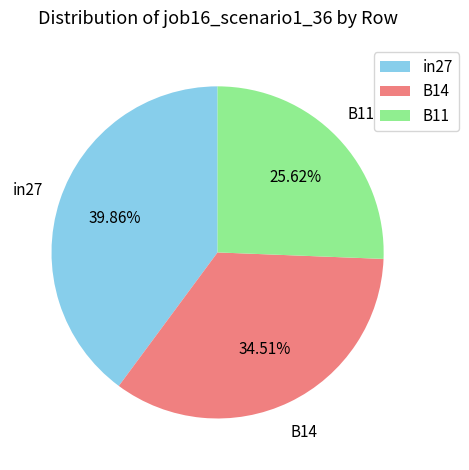

Which slice is the largest?

in27